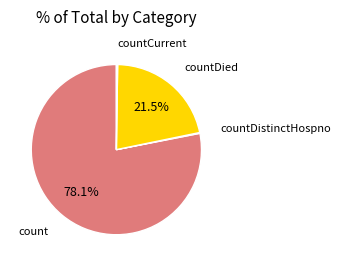

Does any single category account for the majority?

Yes